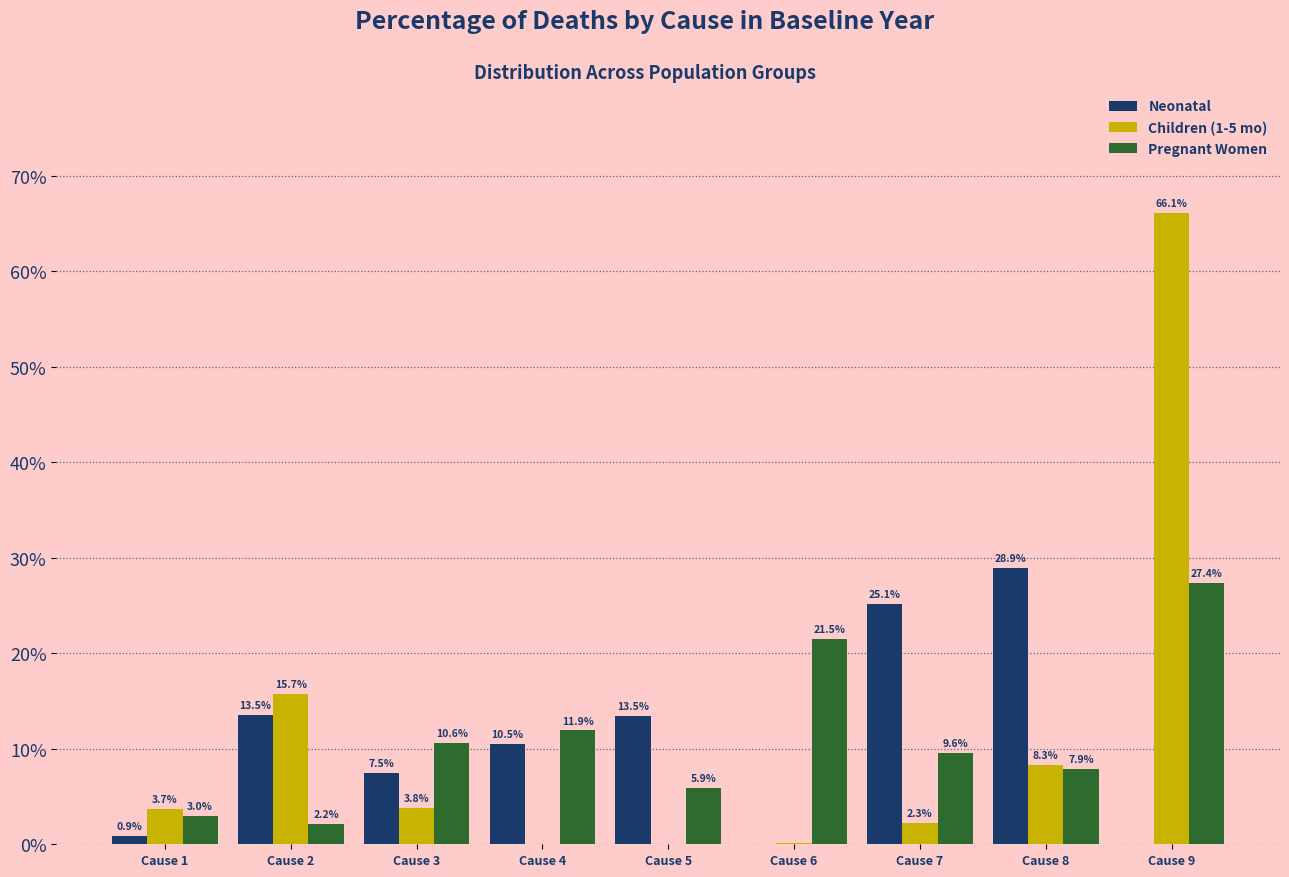

Are the bars horizontal?

No